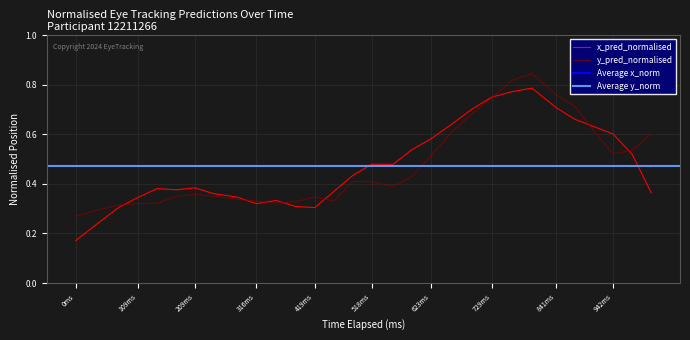

At which label does y_pred_normalised reach its minimum?

0ms